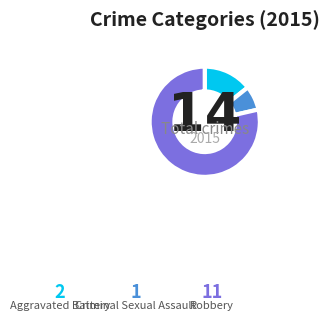

What is the largest slice in the pie chart?

Robbery